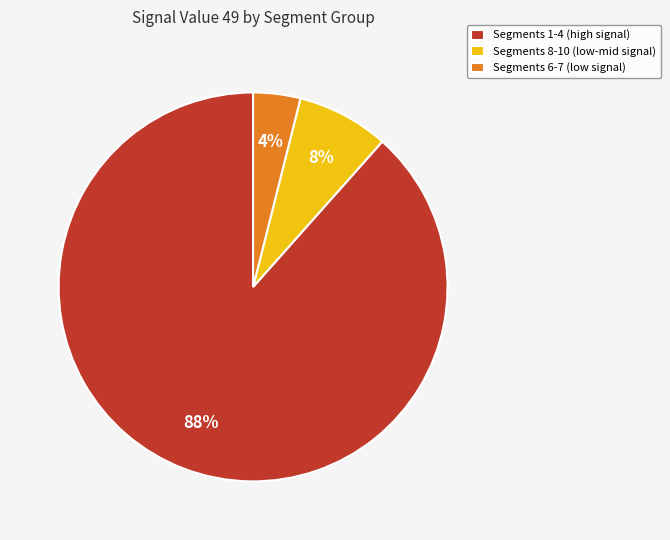

How many segments does this pie chart have?

3